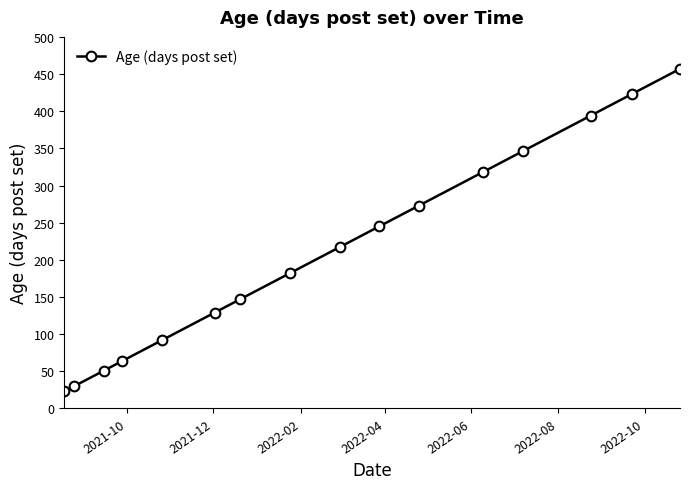

What is the sum of all values?

3391